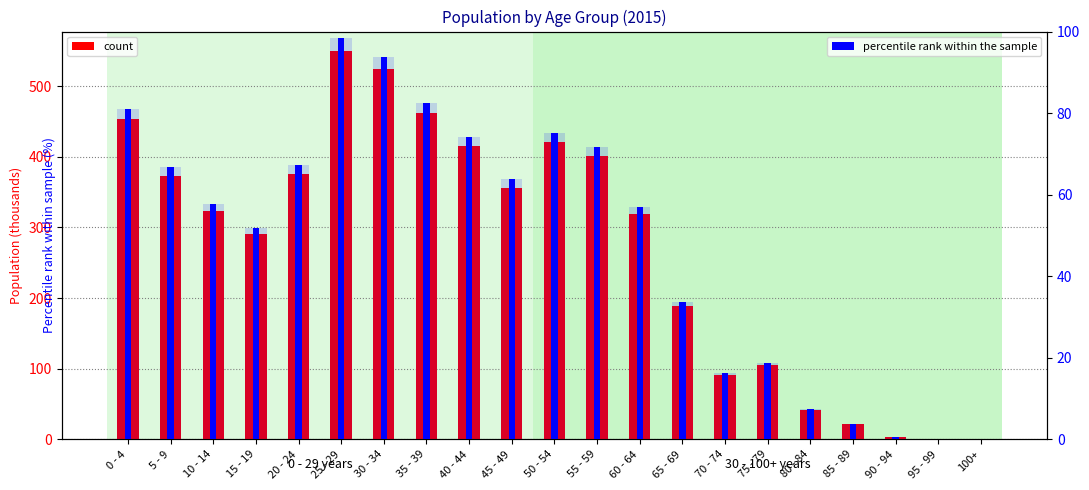

What is the label of the 9th bar from the left?

40 - 44